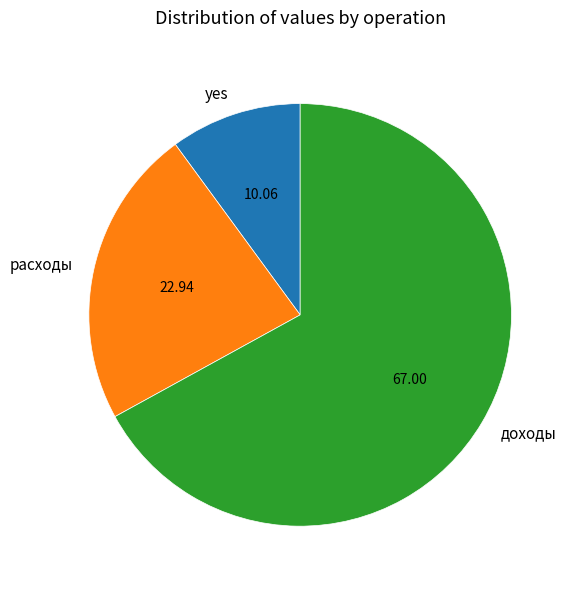

Which slice is the smallest?

yes